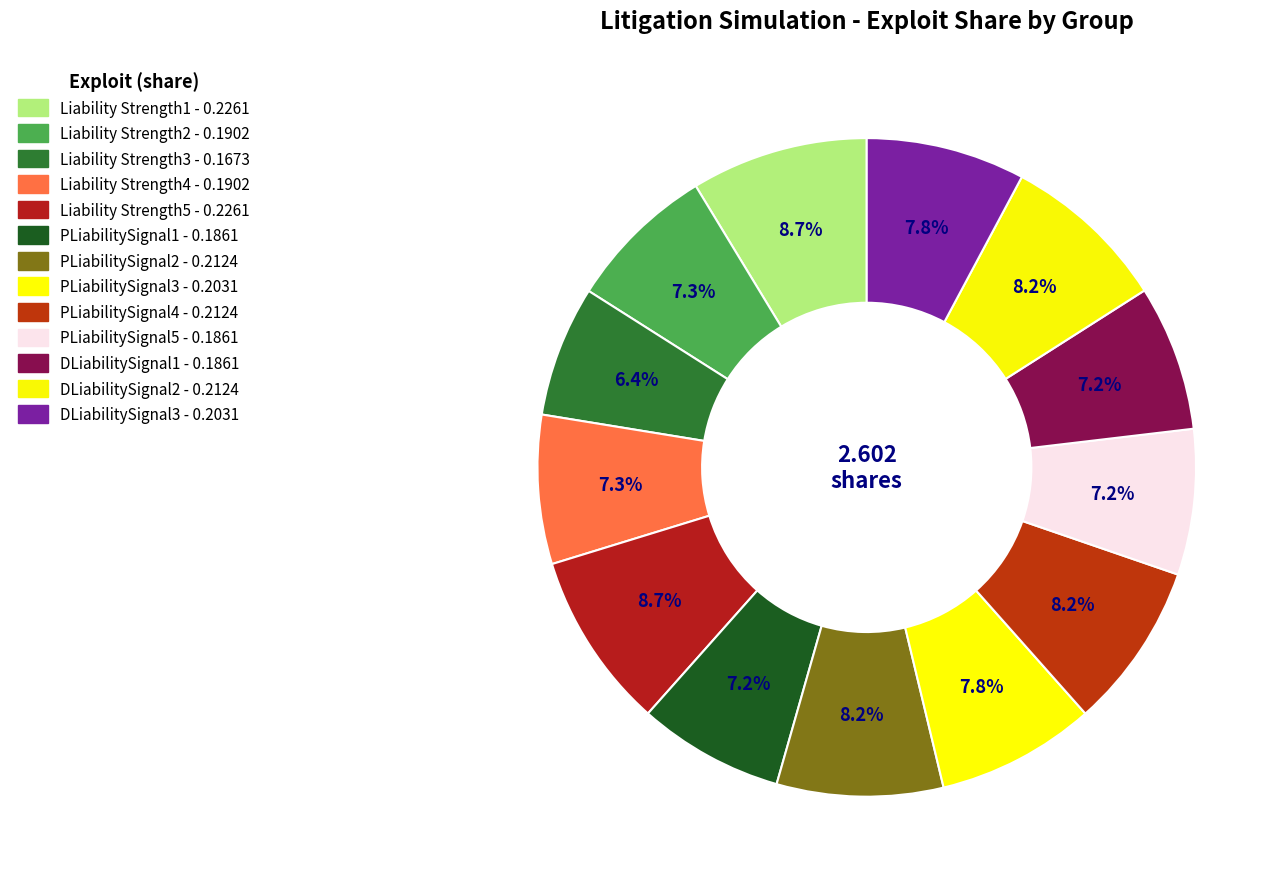

The DLiabilitySignal2 slice represents 19% of the pie. True or false?

False